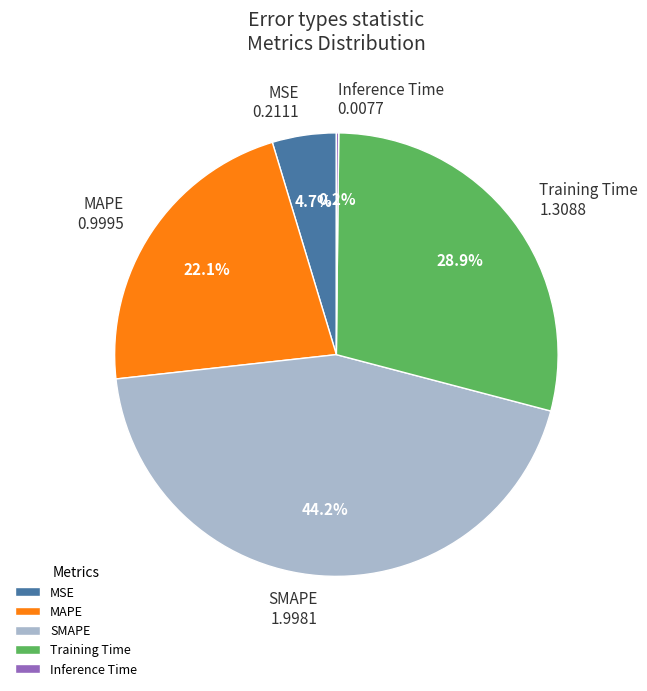

What is the largest slice in the pie chart?

SMAPE